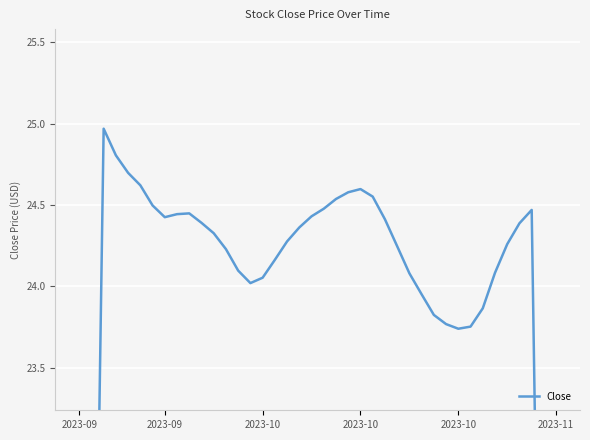

What is the difference between the values at 25 and 37?

0.1